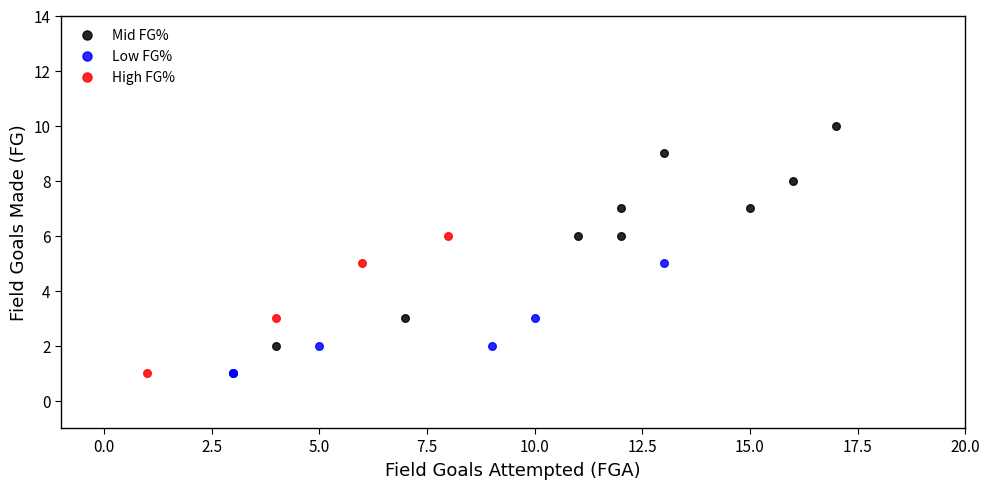

Which series has the widest spread of Y values?

Mid FG%